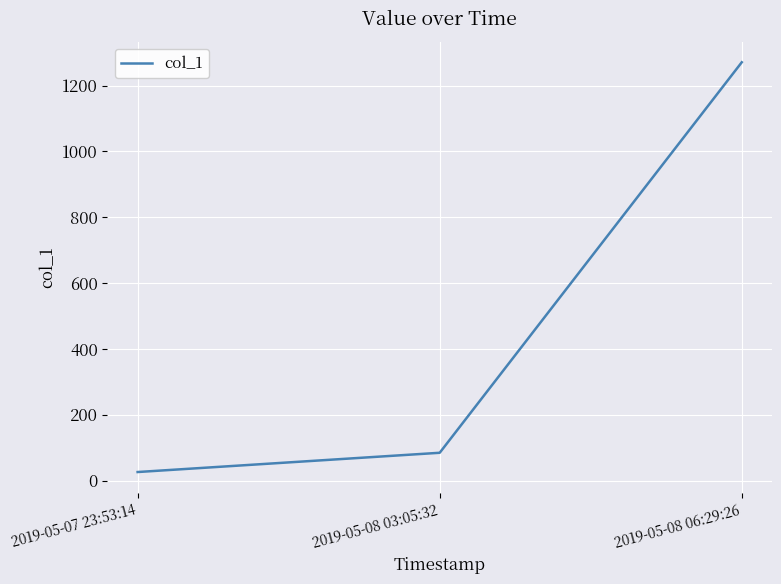

Is it true that the value at 2019-05-08 06:29:26 is 259.2?

False